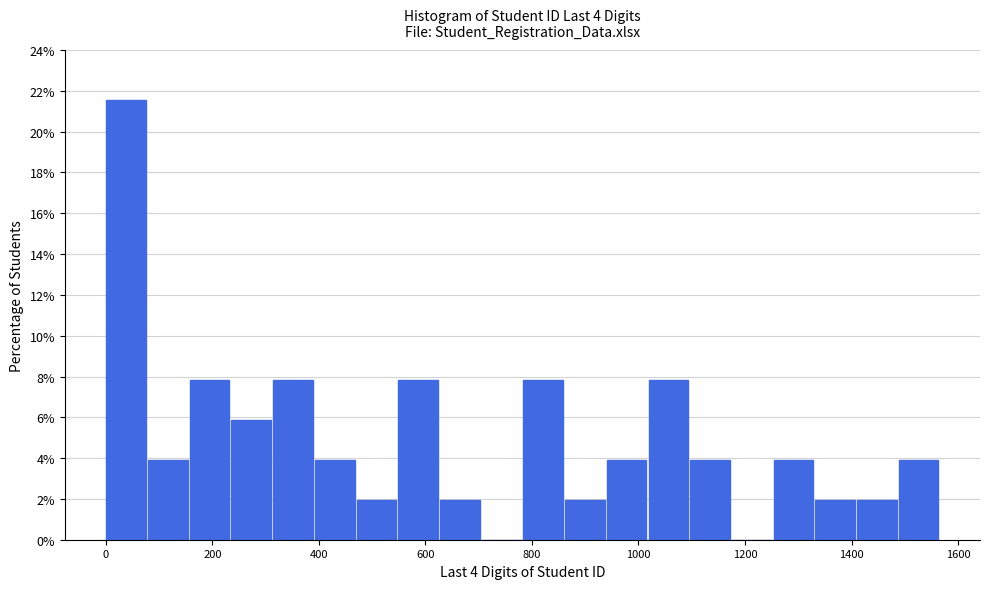

Around what value on the x-axis is the tallest bar? Give the approximate position of its centre, as read against the axis.

40